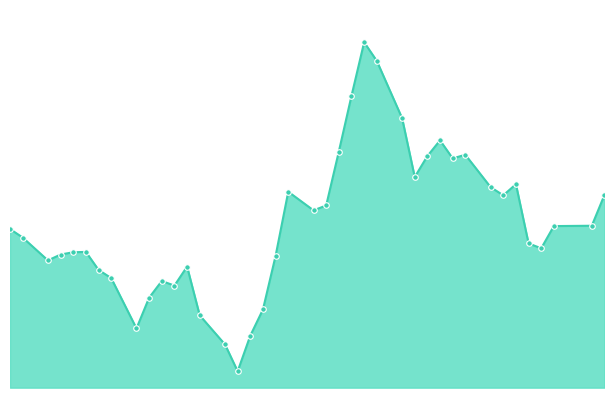

True or false: the data has more than 2 interior local peaks.

True